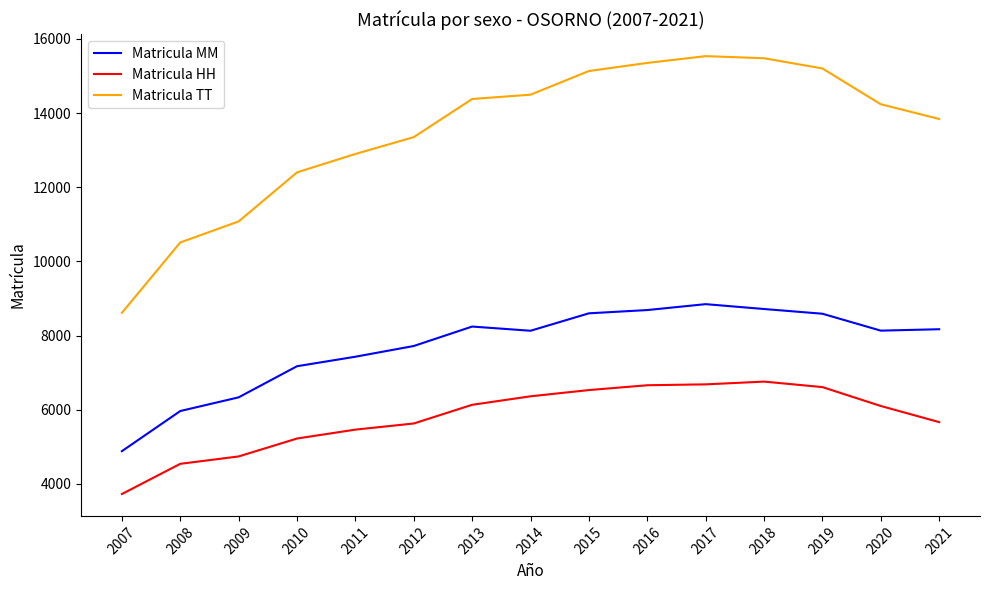

In Matricula MM, how many points are higher than both neighbors (excluding endpoints)?

2